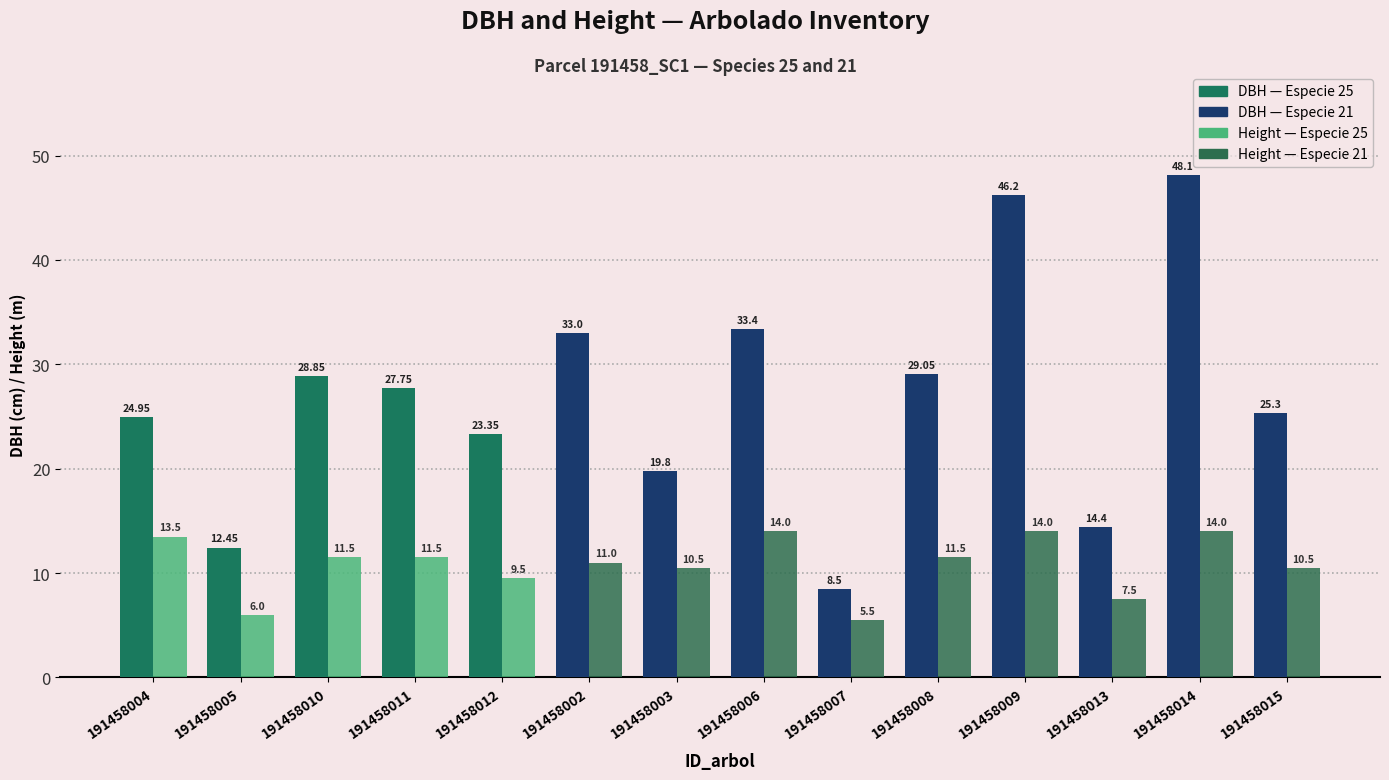

At which category is the sum across all series the highest?

191458014